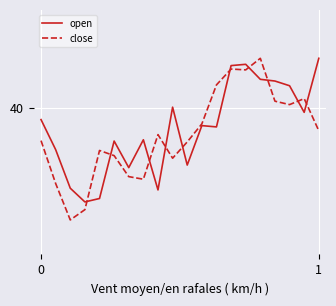

Does the chart have visible grid lines?

Yes